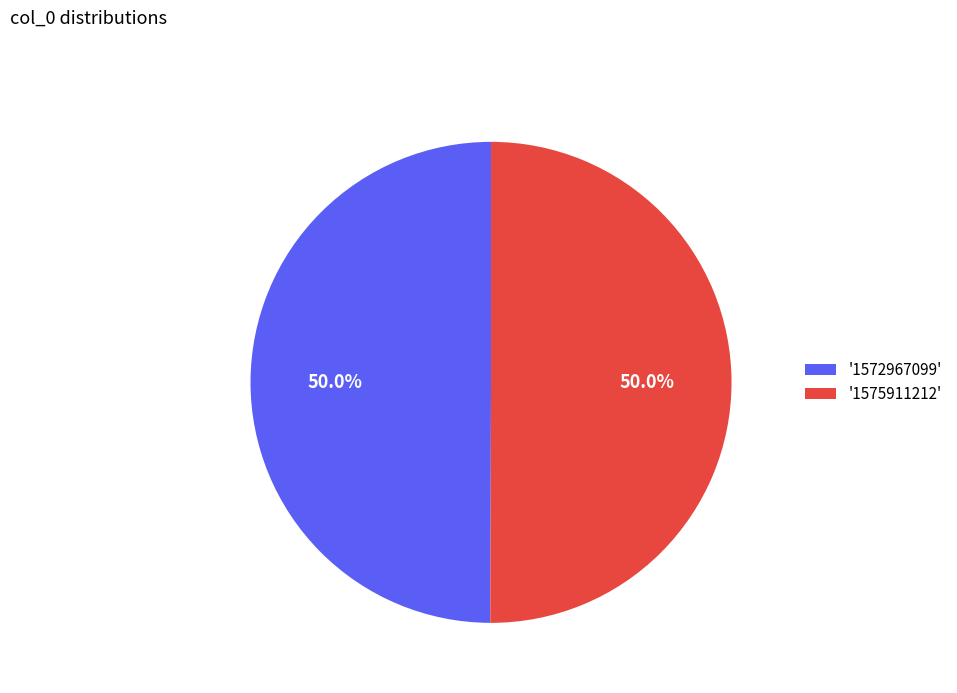

What is the ratio of the value at '1572967099' to the value at '1575911212'?

1.0